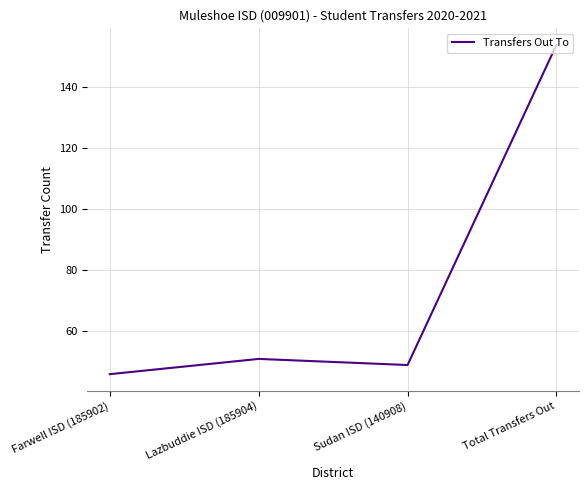

What is the difference between the maximum and second lowest values?

105